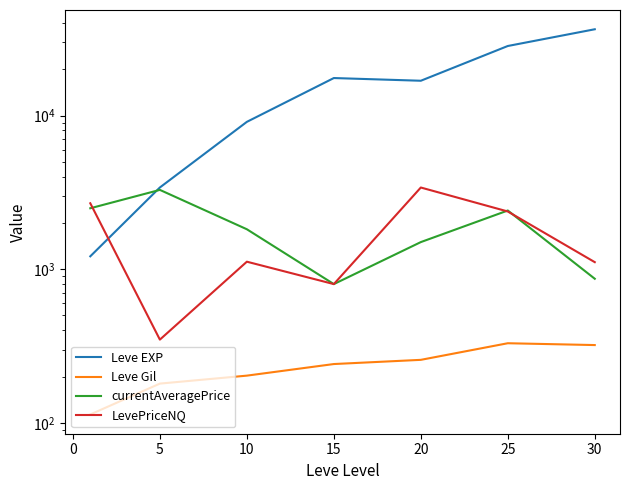

What are all the series names shown in the legend?

Leve EXP, Leve Gil, currentAveragePrice, LevePriceNQ